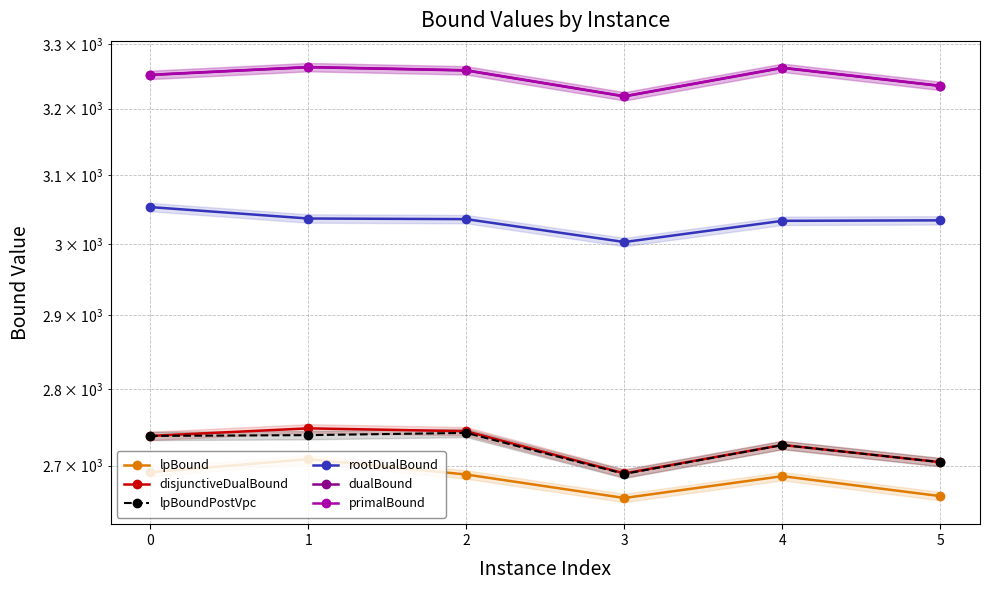

True or false: rootDualBound and dualBound cross at least once.

False